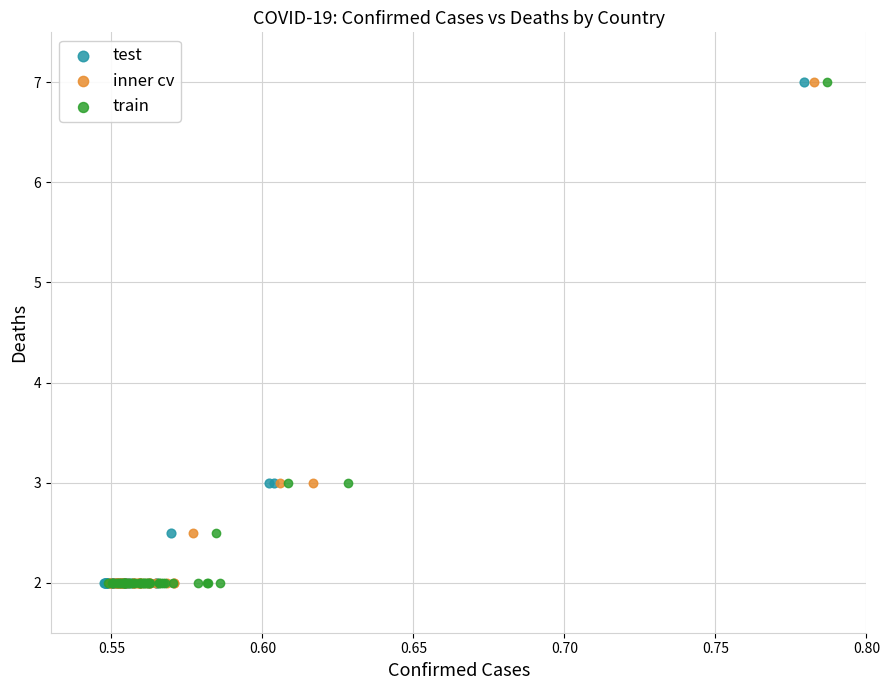

What are all the series names shown in the legend?

test, inner cv, train